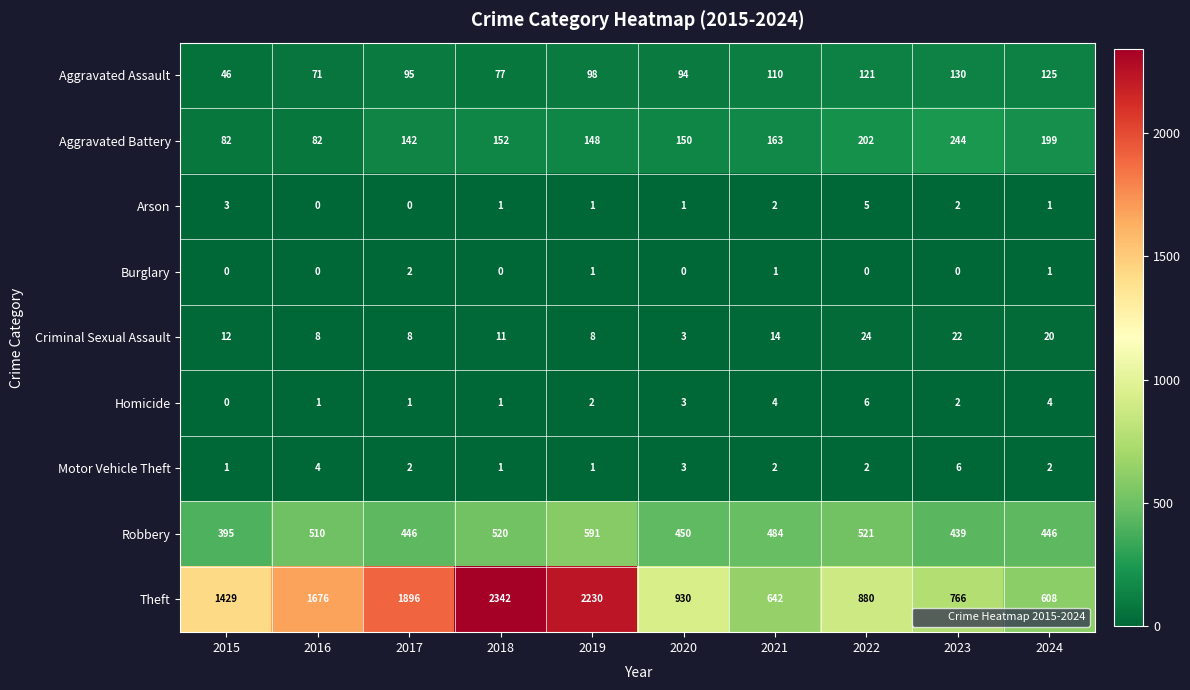

Which series has the largest total across all categories?

Theft